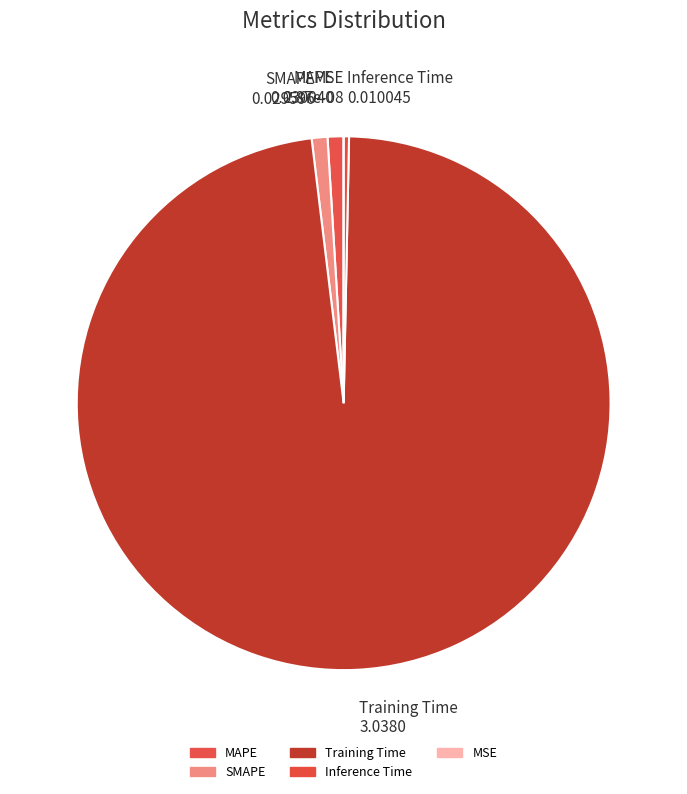

True or false: SMAPE accounts for 12% of the total.

False